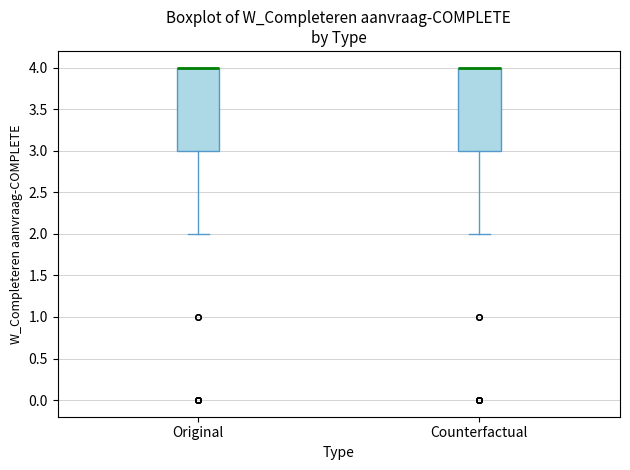

Where is the lower edge of the box for Counterfactual on the y-axis? The values are not printed on the chart, so give them approximately, as read against the axis.

3